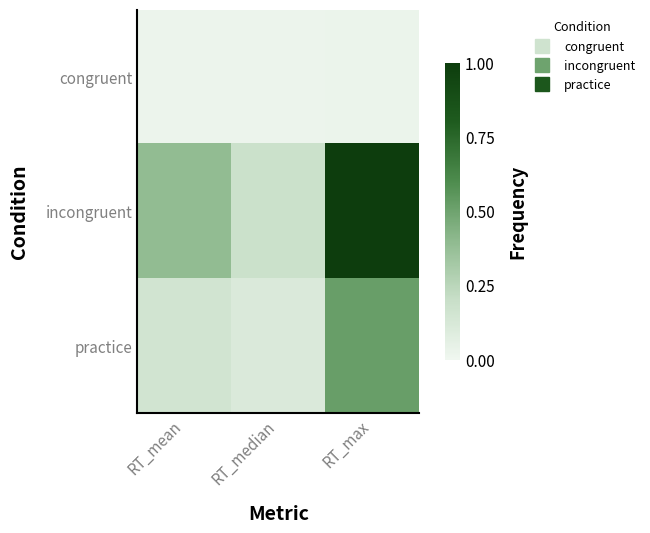

Reading left to right, list all the values displayed in this chart.

congruent: RT_mean=0.0	RT_median=0.0	RT_max=0.0
incongruent: RT_mean=0.4	RT_median=0.2	RT_max=1.0
practice: RT_mean=0.2	RT_median=0.1	RT_max=0.5